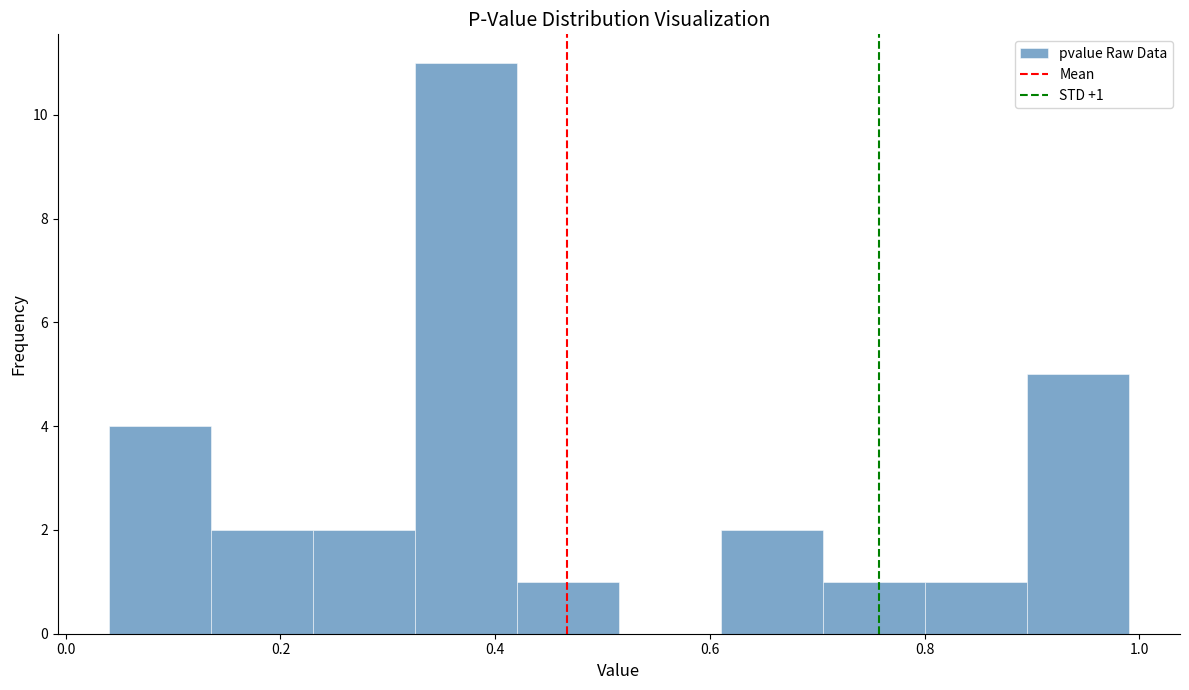

Over which range of the x-axis is the bar tallest?

0.32 to 0.42